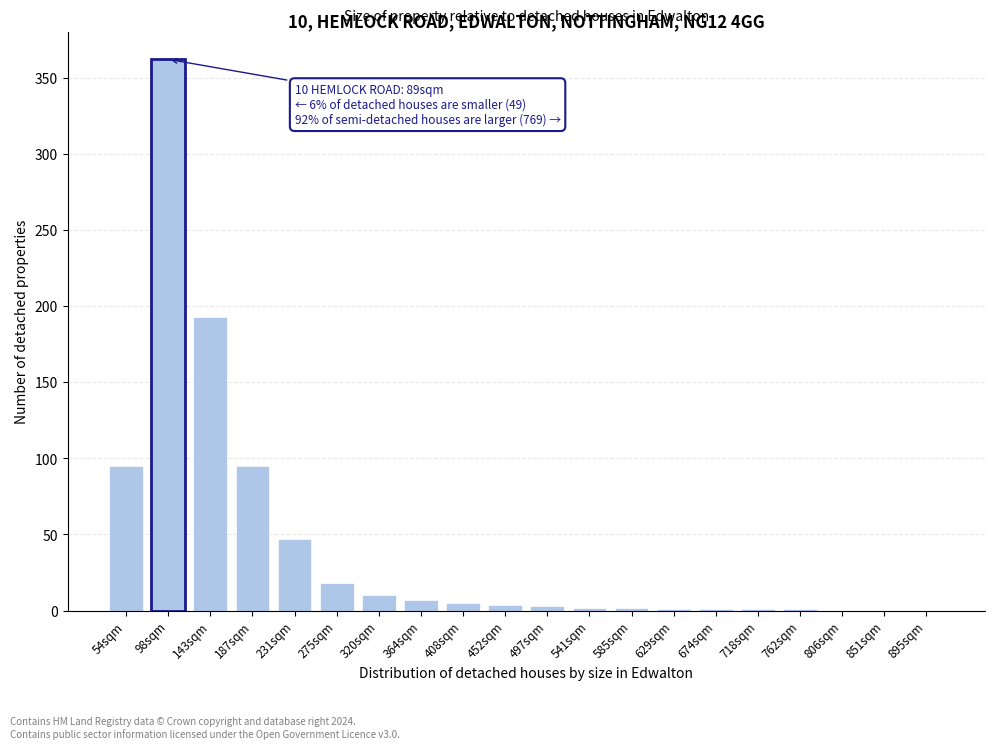

Is it true that the value at 231sqm is 74?

False